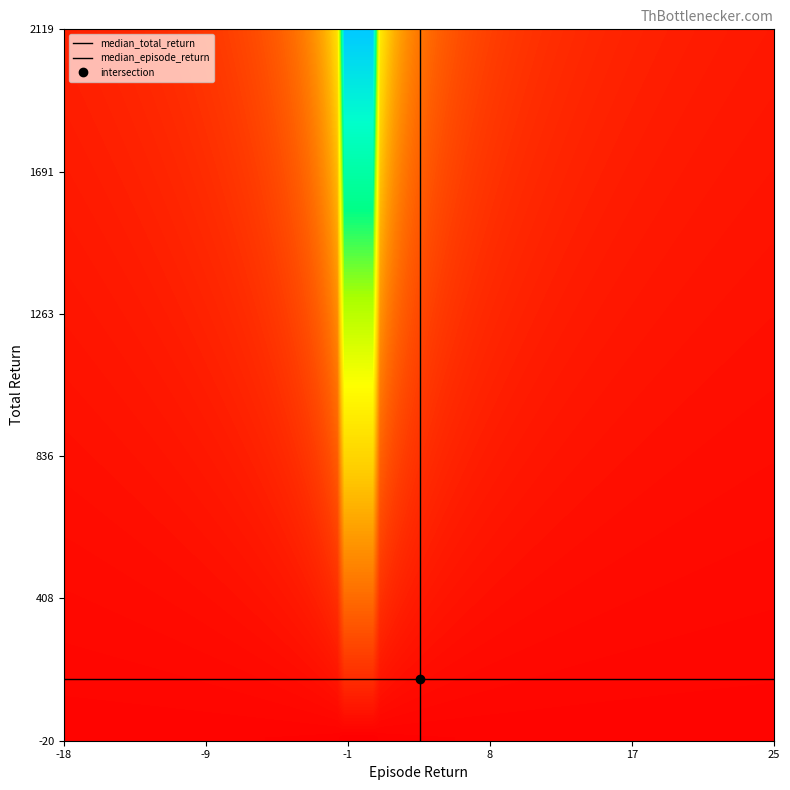

Count the number of categories in the chart.

40